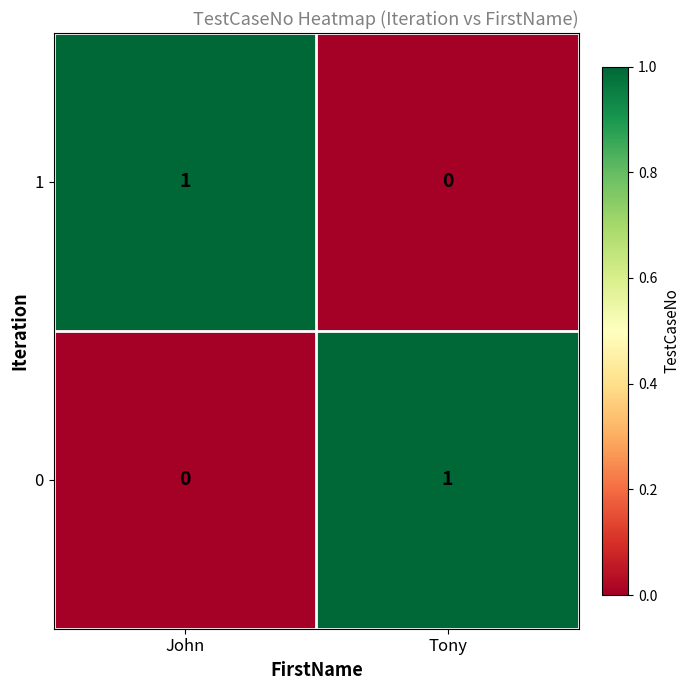

What is the difference between the highest and lowest values at John?

1